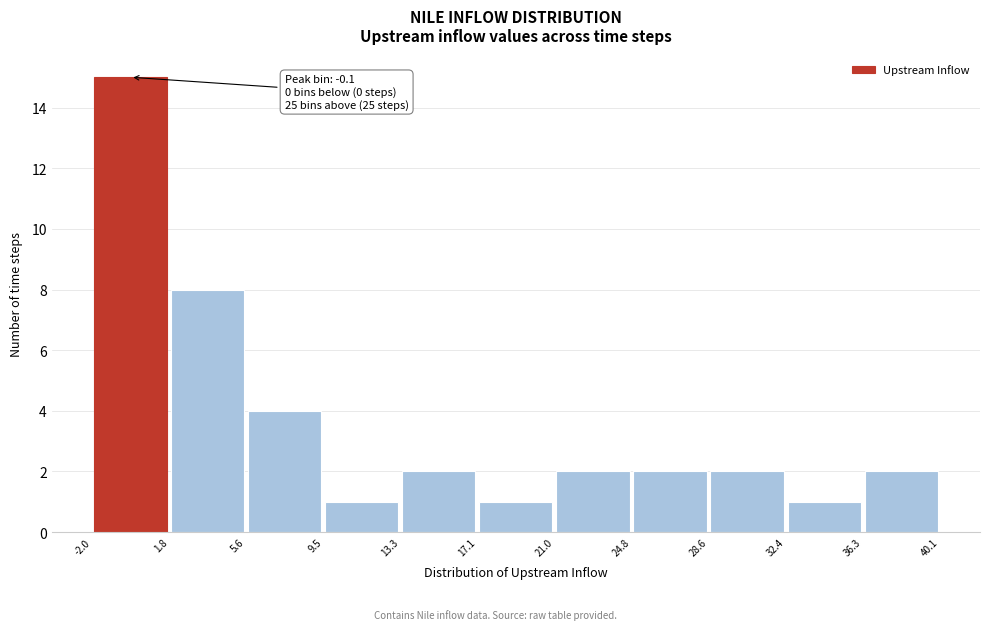

Which range on the x-axis has the tallest bar?

-2.0 to 1.8